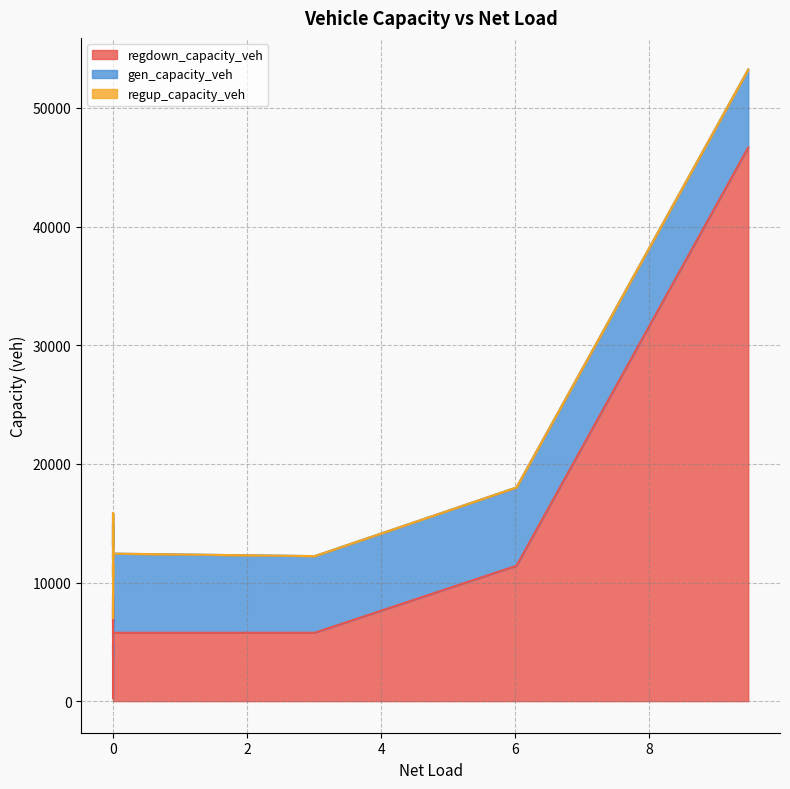

Reading left to right, what are all the values shown in this chart?

regdown_capacity_veh: 243.9	265.6	298.5	377.2	4876.8	3823.2	4534.4	4425.5	4953.3	4972.5	5641.4	6025.7	6059.6	6591.4	8832.2	8534.2	8101.9	6579.1	8050.6	5505.0	5762.3	5764.8	11413.4	46675.6
gen_capacity_veh: 6769.9	6769.9	6769.9	6769.9	6751.9	6625.4	6696.8	6692.9	7269.1	7399.4	7508.2	7363.3	7170.3	7252.5	7015.8	6807.8	6986.3	6488.2	6899.2	6511.5	6670.2	6460.4	6600.1	6572.0
regup_capacity_veh: 0.0	0.0	0.0	0.0	0.0	0.0	0.0	0.0	0.0	0.0	0.0	0.0	0.0	0.0	0.0	0.0	0.0	0.0	0.0	0.0	0.0	0.0	0.0	0.0